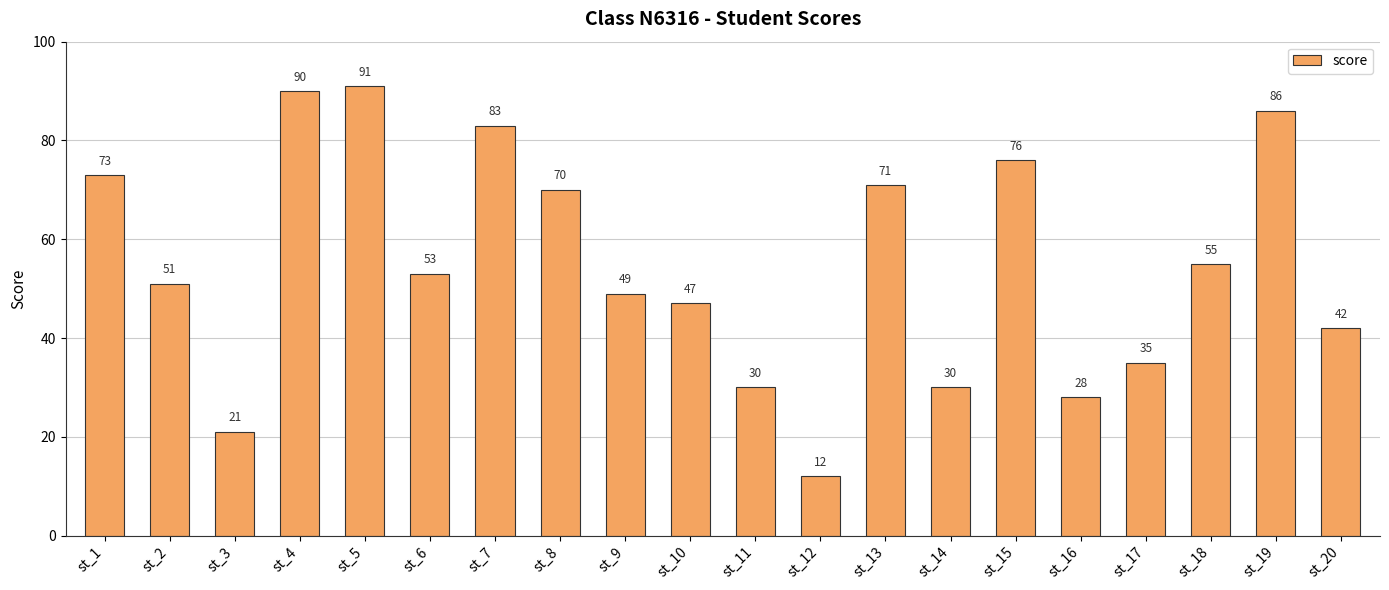

What is the smallest value displayed?

12